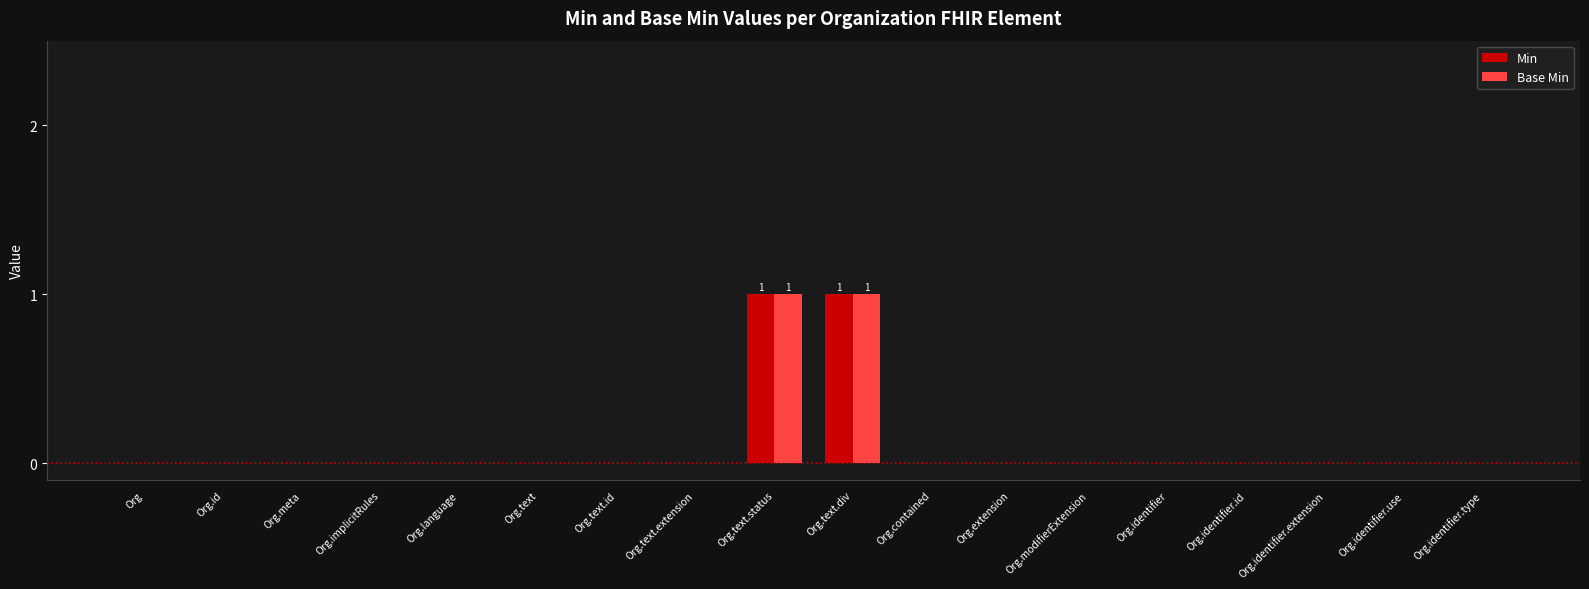

The value of Min at Org.extension is -1. True or false?

False